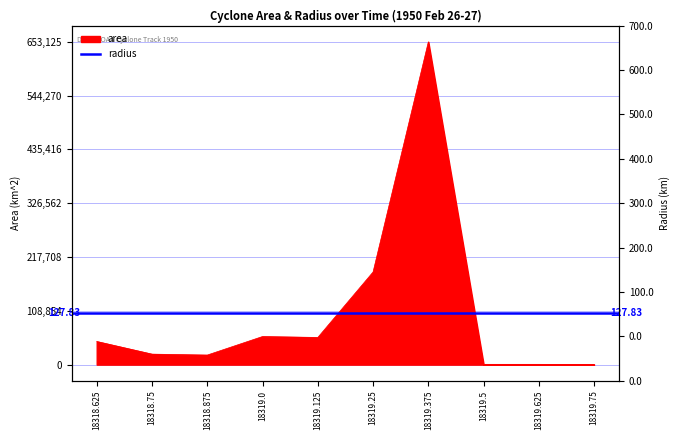

Reading left to right, what are all the values shown in this chart?

46875	21250	19375	56875	55000	187500	653125	625	625	0